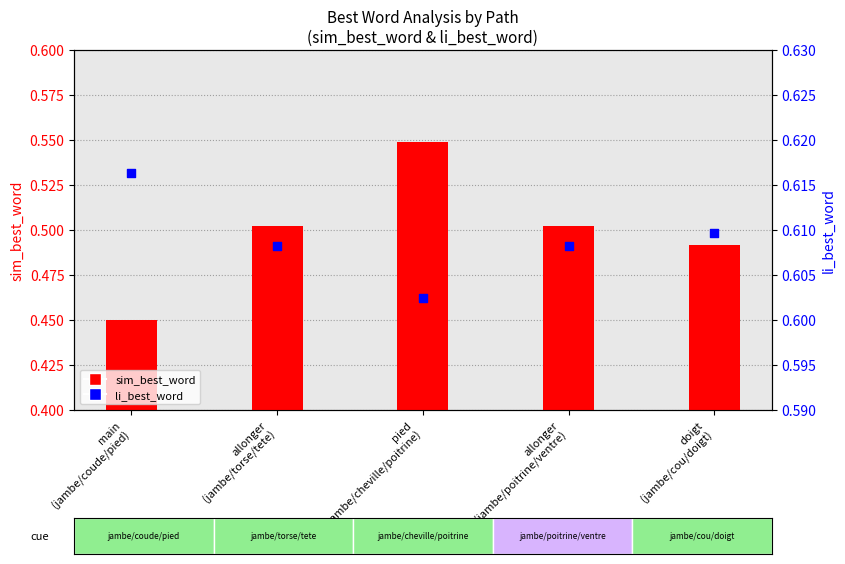

What is the total value across all series at allonger
(jambe/poitrine/ventre)?

1.1